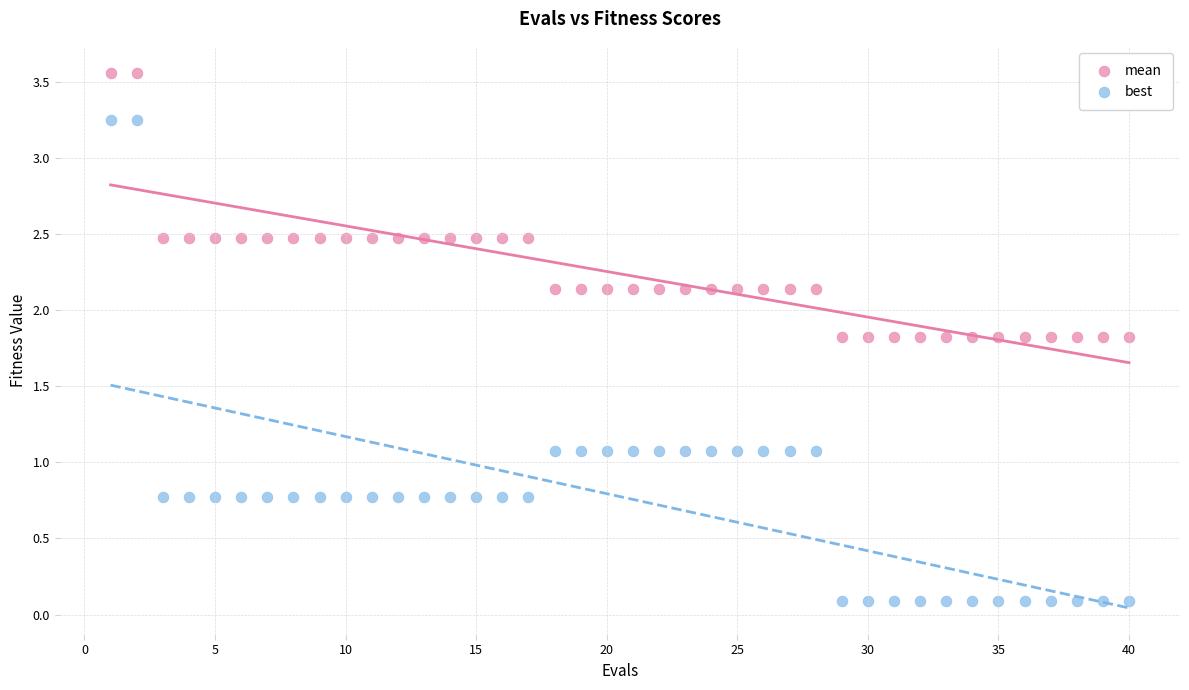

Which series reaches the maximum Y coordinate?

mean